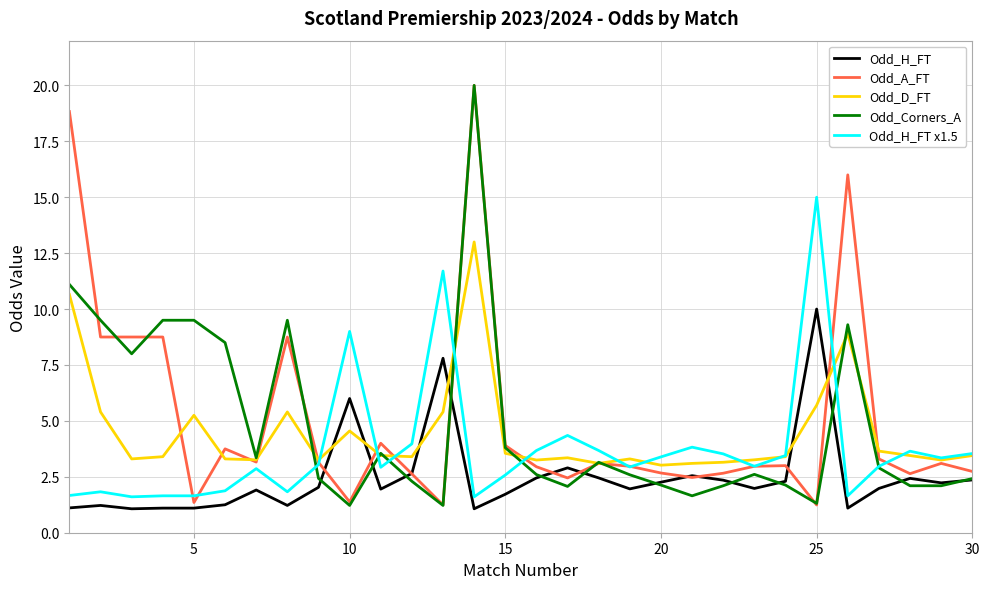

True or false: Odd_H_FT x1.5 and Odd_H_FT intersect in this chart.

False